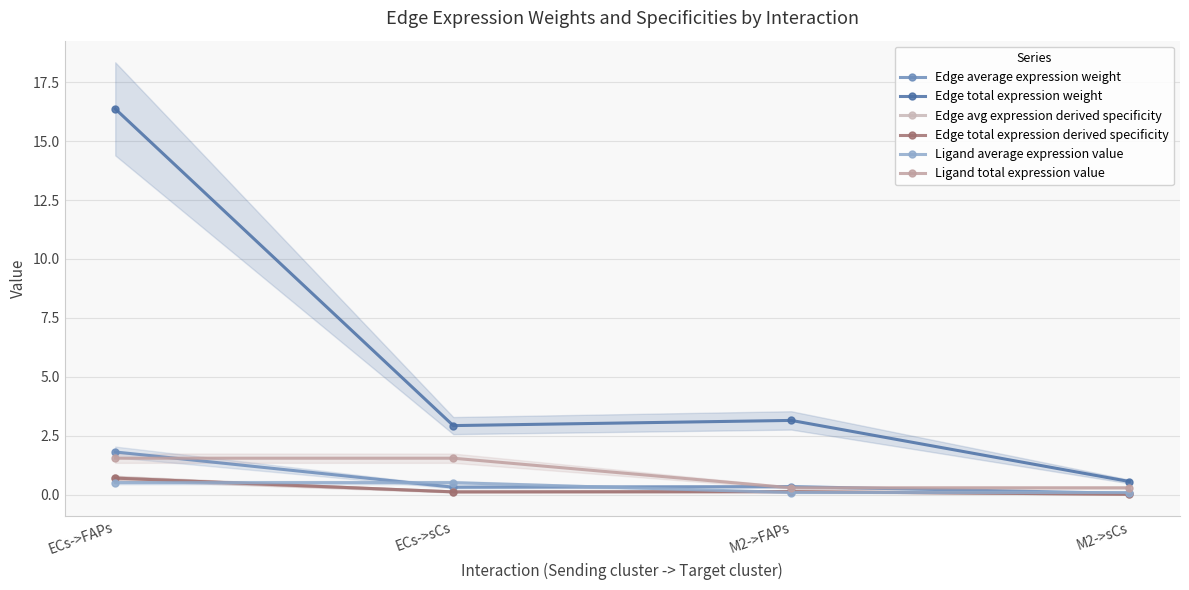

At which category does Edge avg expression derived specificity reach its first local peak?

M2->FAPs